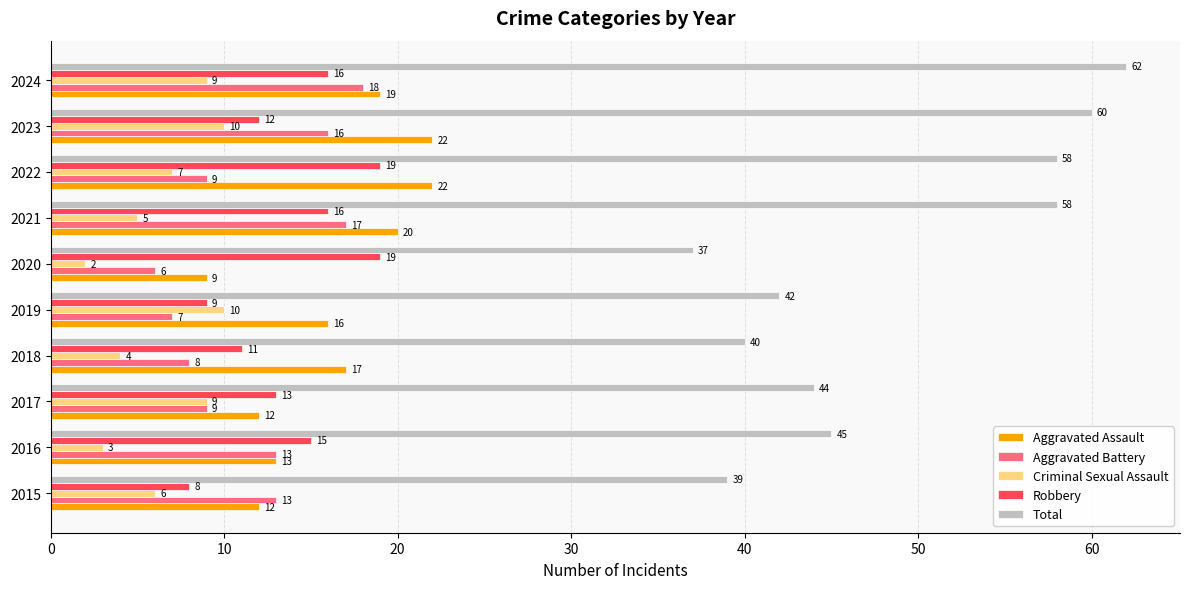

Rank the series at 2015 from highest to lowest value.

Total, Aggravated Battery, Aggravated Assault, Robbery, Criminal Sexual Assault